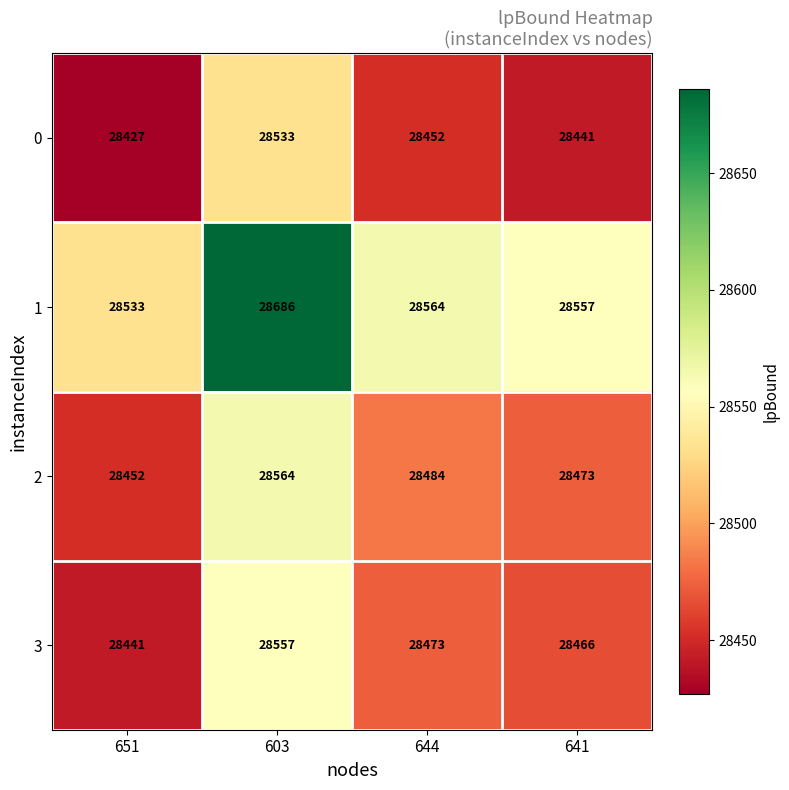

At which category is the sum across all series the highest?

603